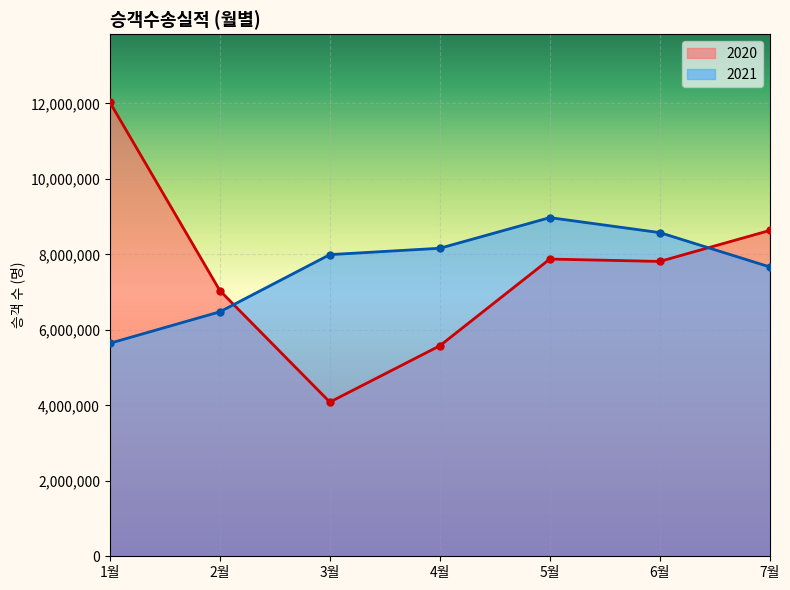

True or false: 2020 and 2021 cross at least once.

True